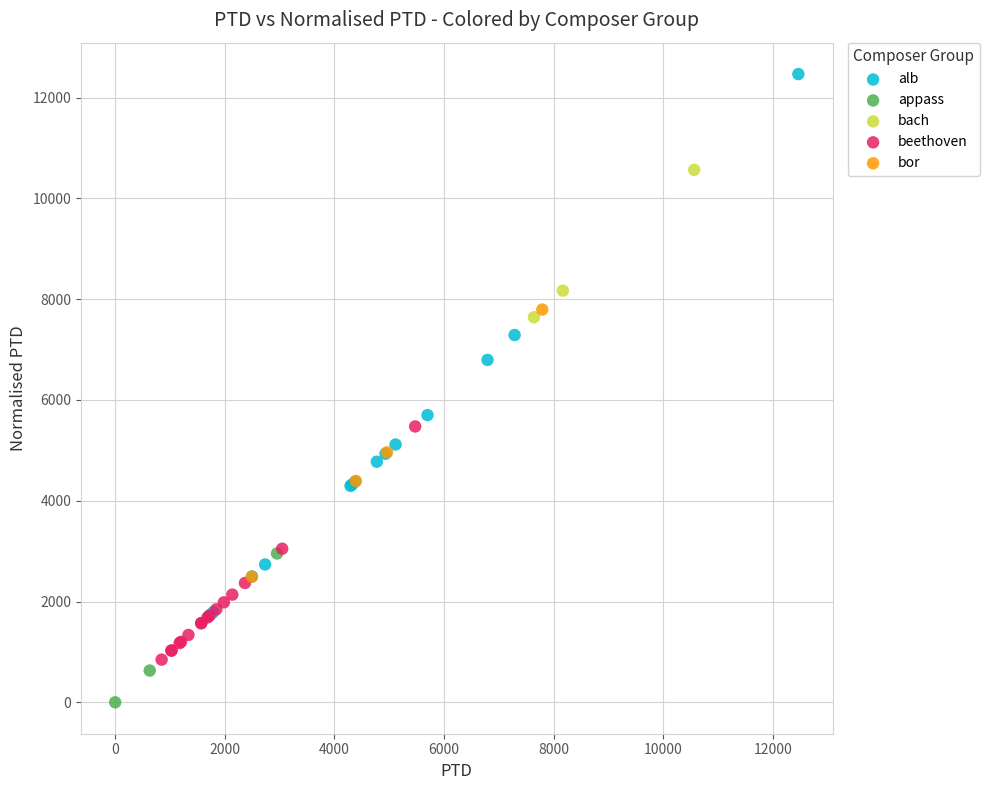

Which series reaches the maximum Y coordinate?

alb